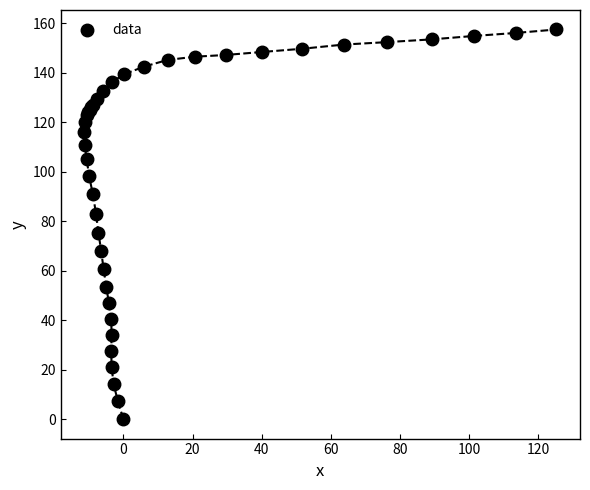

What Y value in the scatter plot is closest to 78?

75.2